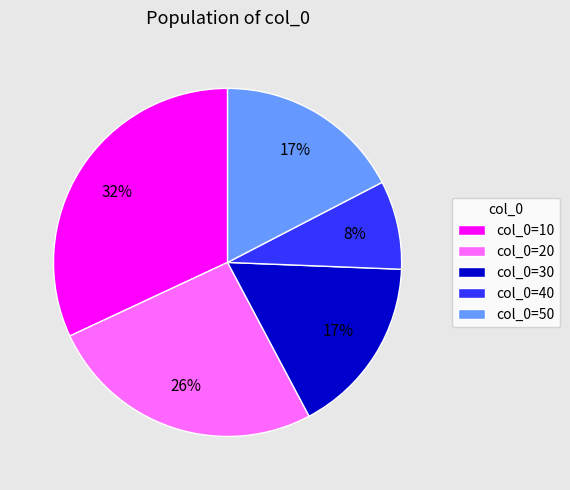

Between col_0=50 and col_0=10, which is larger?

col_0=10